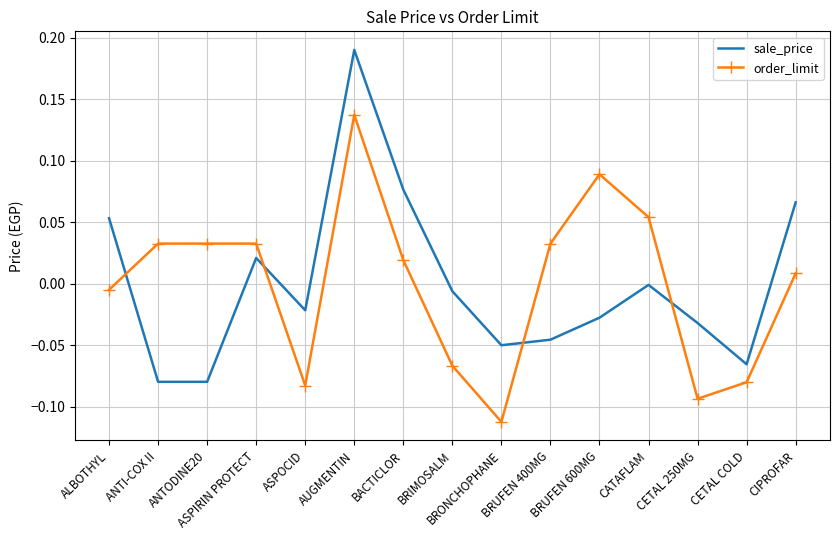

List the series in order of their peak value, highest first.

sale_price, order_limit